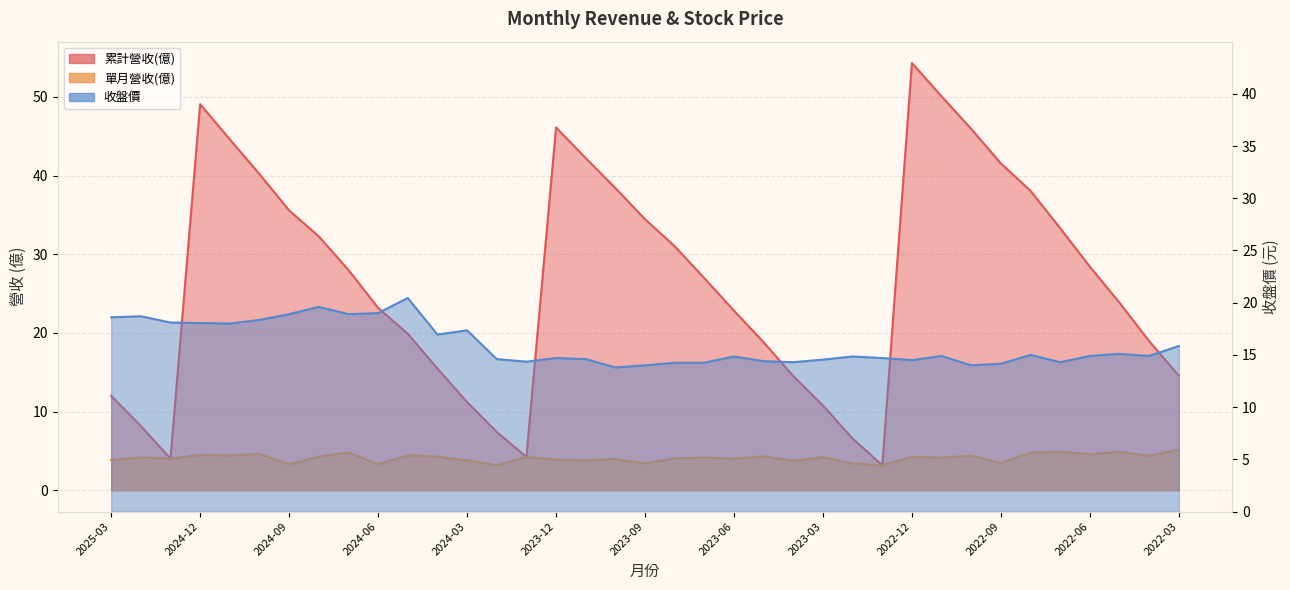

Does the chart display data point markers on the line(s)?

No